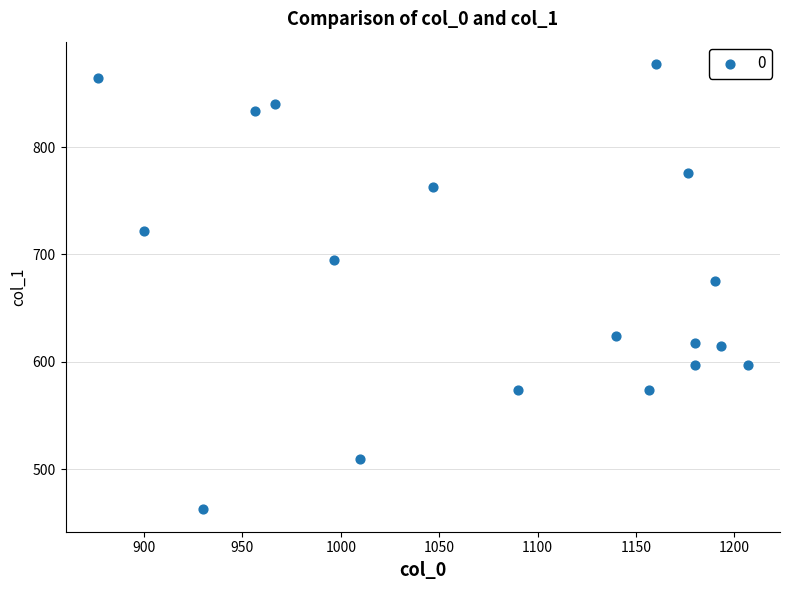

What Y value in the scatter plot is closest to 669?

675.0